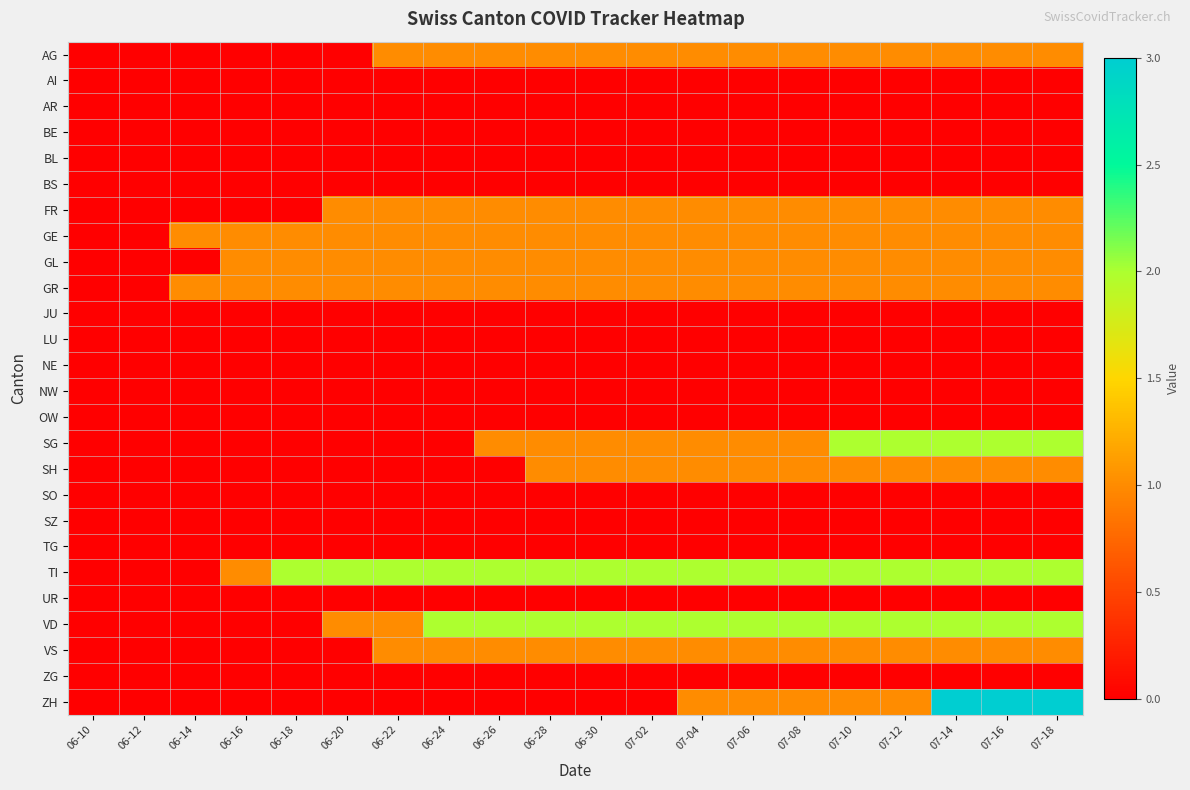

What is the total value across all series at 06-22?

9